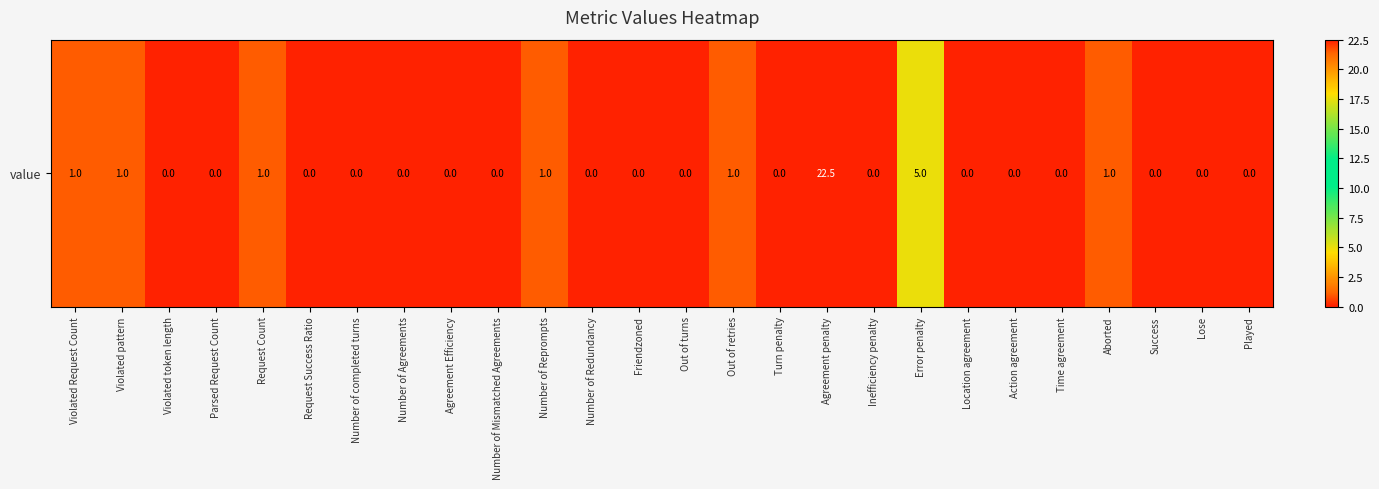

True or false: the data shows 12.6 at Action agreement.

False